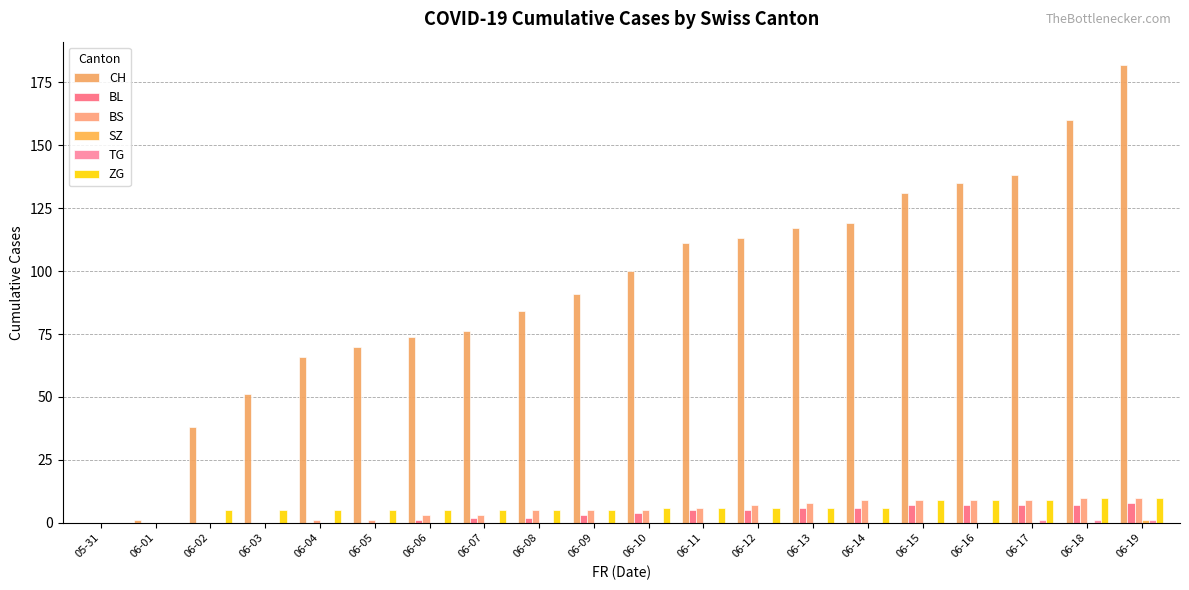

Which series changed the most between 06-01 and 06-16?

CH